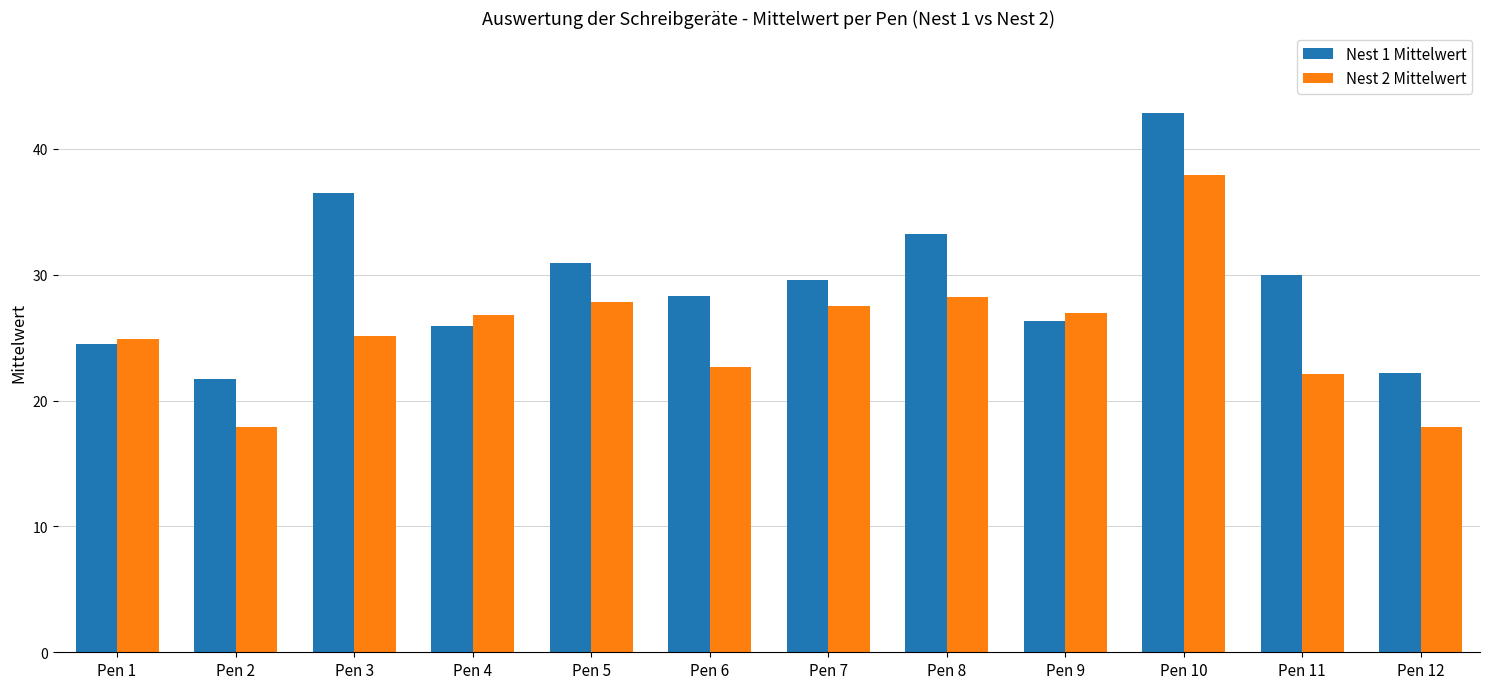

Which series has the largest total across all categories?

Nest 1 Mittelwert